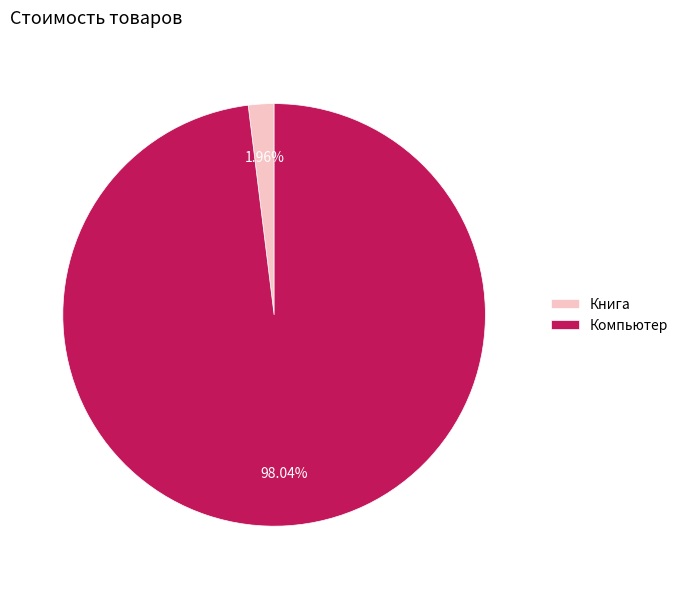

Do Компьютер and Книга together represent more than half of the pie?

Yes